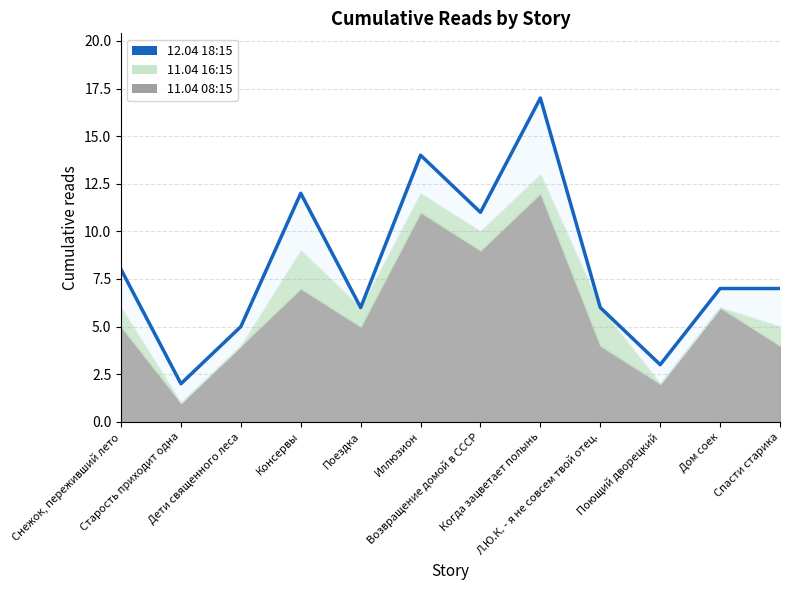

At which category does the chart reach its minimum across all series?

Старость приходит одна